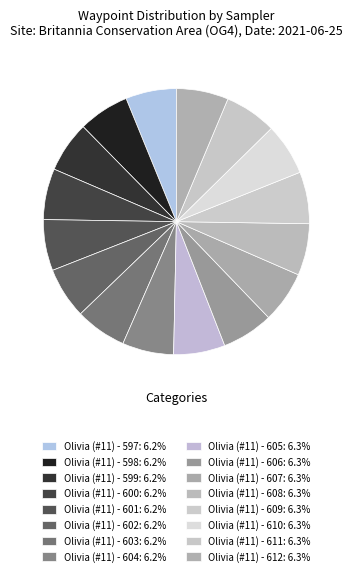

Which has a higher value, Olivia (#11) - 599 or Olivia (#11) - 601?

Olivia (#11) - 601